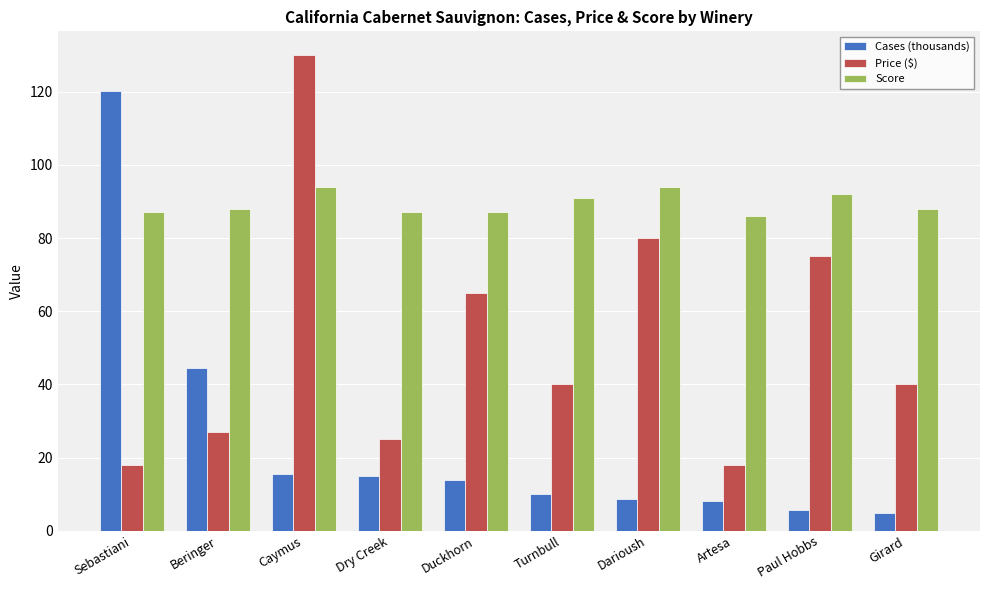

What is the sum of all Score values?

894.0